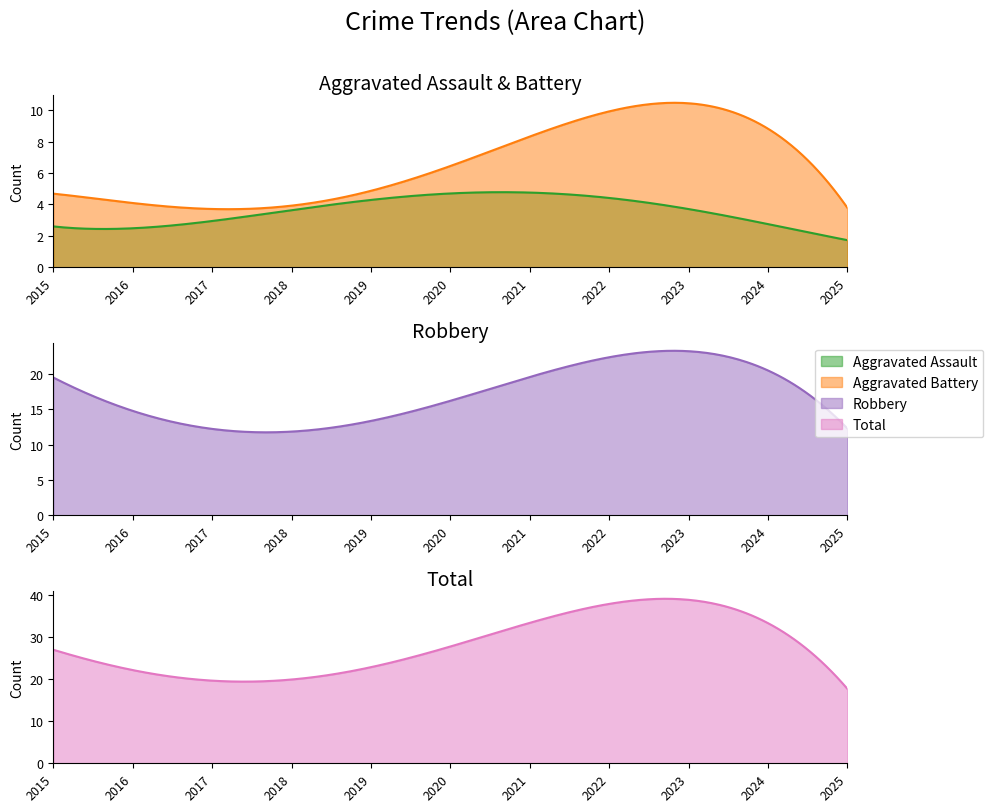

True or false: Aggravated Assault and Total intersect in this chart.

False